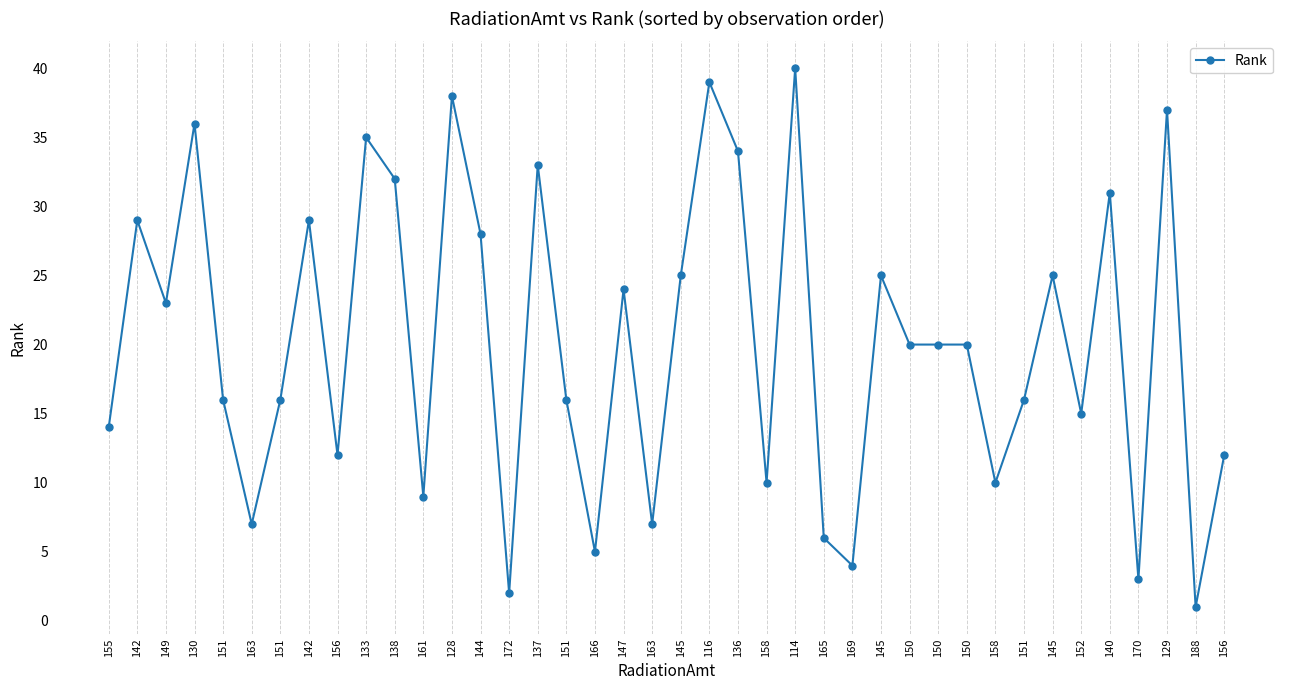

What is the label of the 36th point from the right?

151